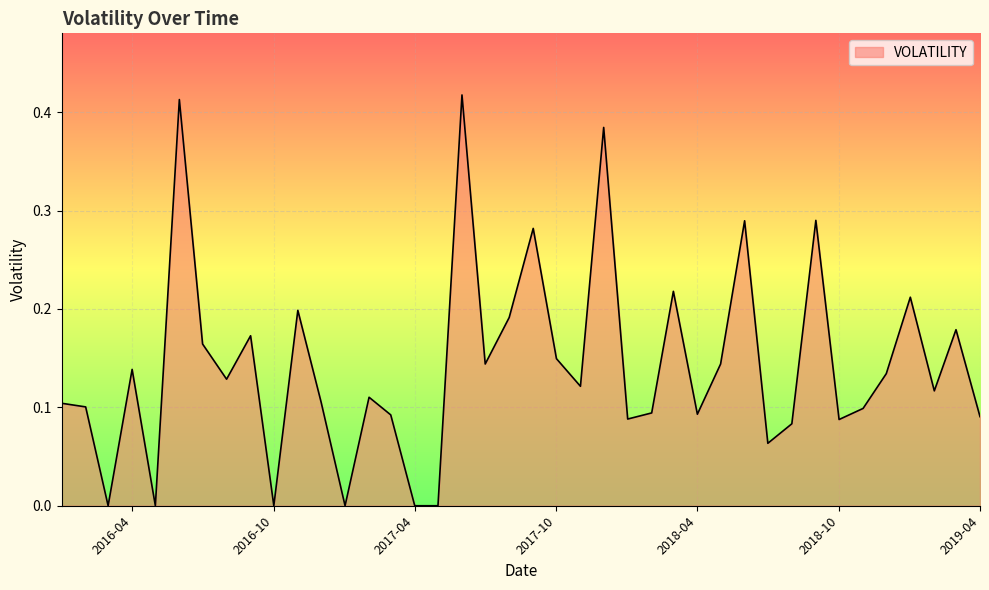

What is the sum of all values?

5.7